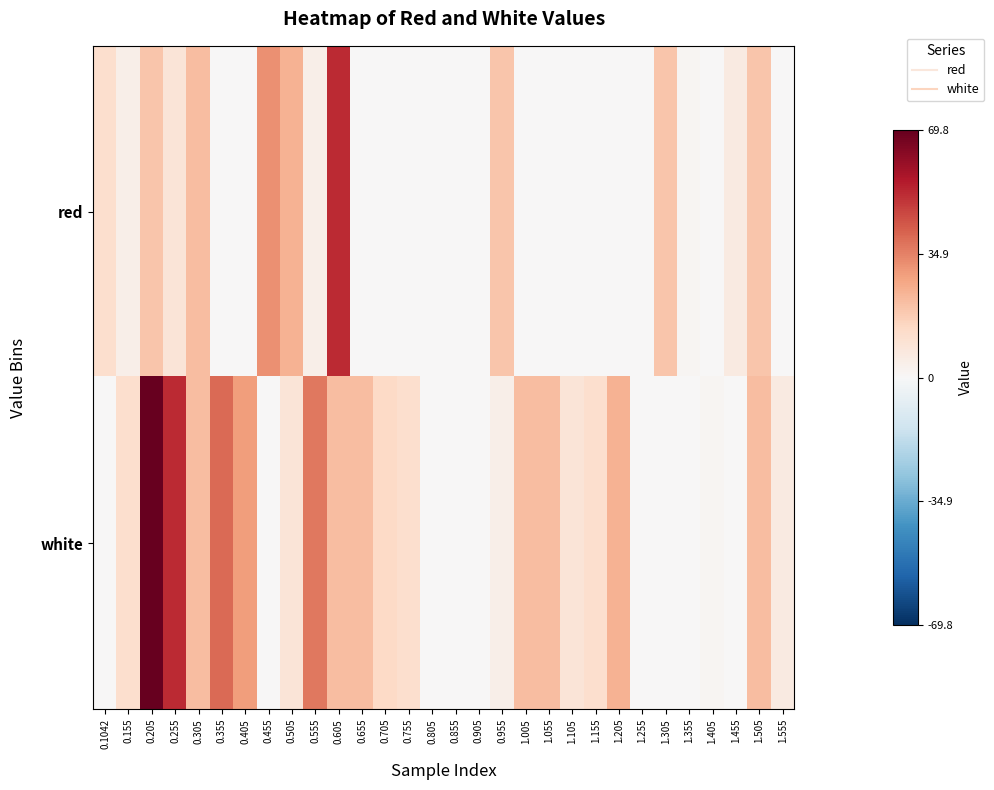

Reading left to right, extract all data points from this chart.

red: 0.1042=11.6	0.155=4.0	0.205=19.2	0.255=9.0	0.305=21.7	0.355=0.0	0.405=0.0	0.455=31.8	0.505=24.2	0.555=4.0	0.605=52.1	0.655=0.0	0.705=0.0	0.755=0.0	0.805=0.0	0.855=0.0	0.905=0.0	0.955=19.2	1.005=0.0	1.055=0.0	1.105=0.0	1.155=0.0	1.205=0.0	1.255=0.0	1.305=19.2	1.355=1.5	1.405=0.0	1.455=6.5	1.505=19.2	1.555=0.0
white: 0.1042=0.0	0.155=11.6	0.205=69.8	0.255=52.1	0.305=21.7	0.355=39.4	0.405=29.3	0.455=0.0	0.505=9.0	0.555=36.9	0.605=21.7	0.655=21.7	0.705=14.1	0.755=11.6	0.805=0.0	0.855=0.0	0.905=0.0	0.955=4.0	1.005=21.7	1.055=21.7	1.105=9.0	1.155=11.6	1.205=24.2	1.255=0.0	1.305=0.0	1.355=0.0	1.405=1.5	1.455=0.0	1.505=21.7	1.555=6.5